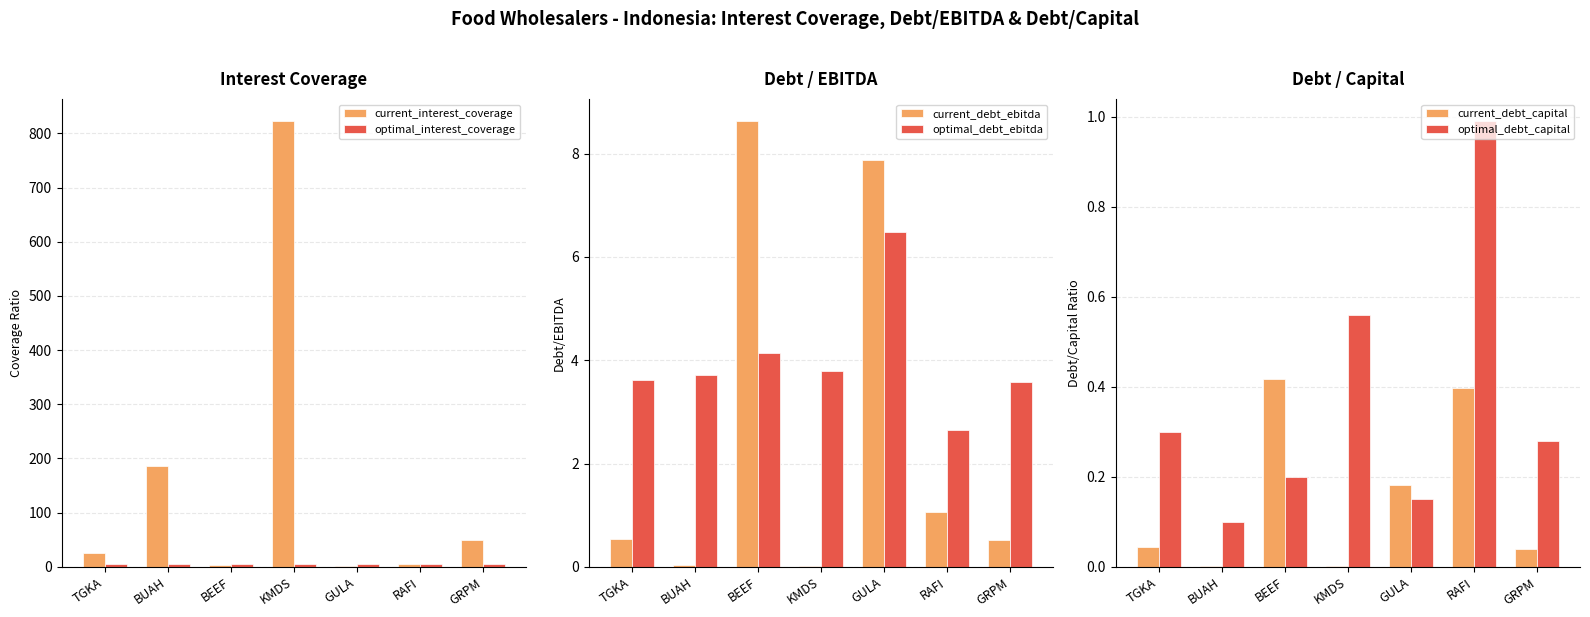

What is the total value across all series at BEEF?

21.7